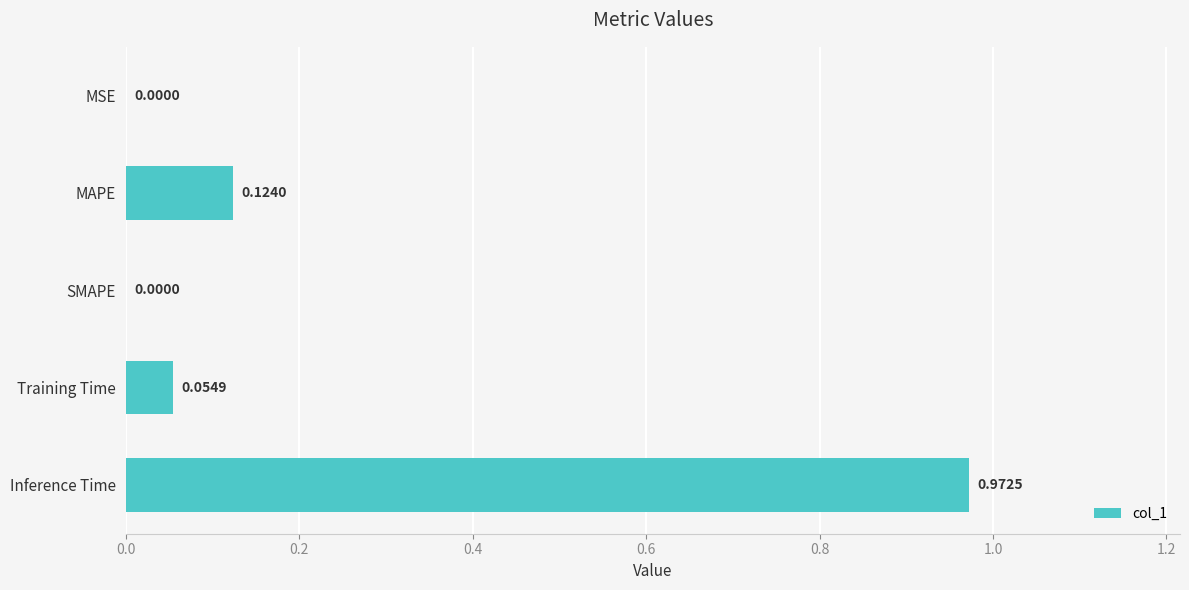

Which label corresponds to the largest value in the chart?

Inference Time